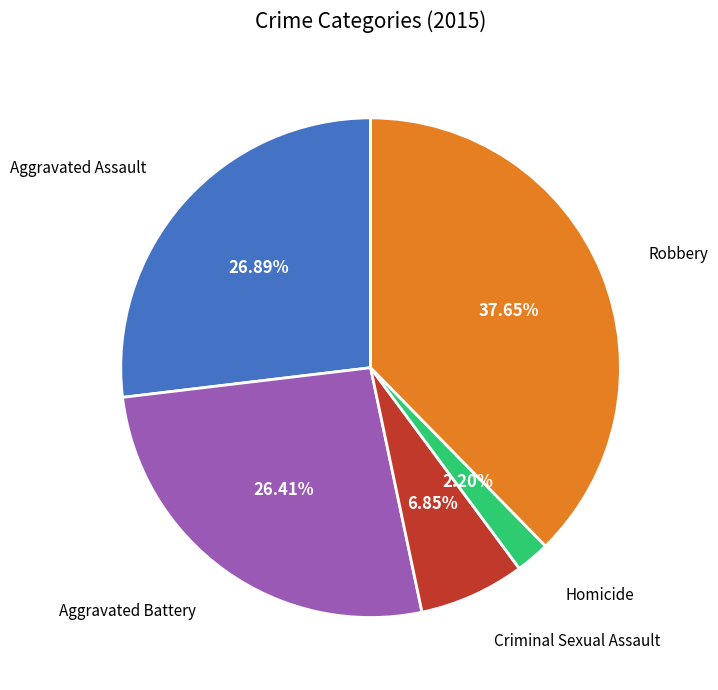

To the nearest percent, what portion does Aggravated Battery represent?

26%